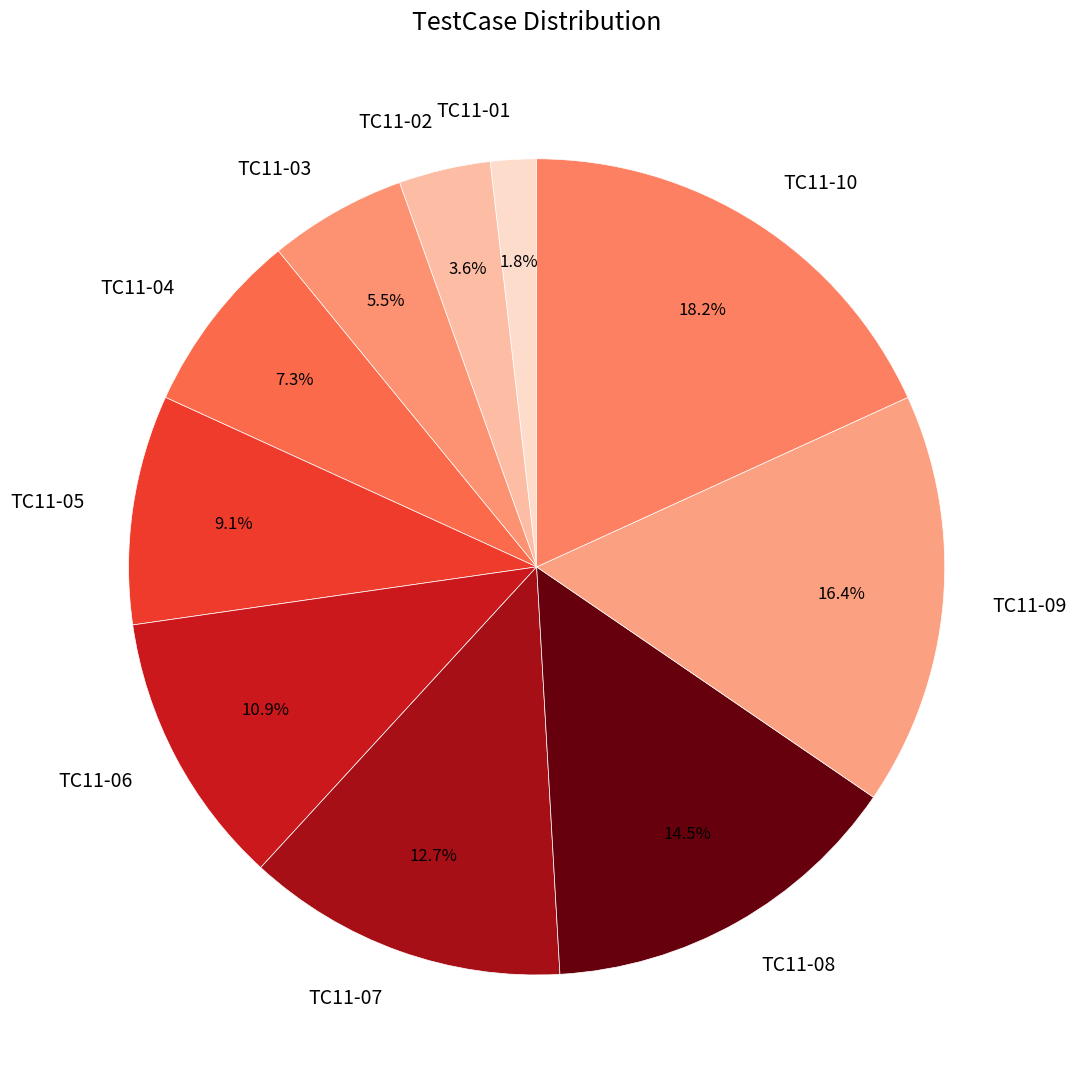

Rank the categories by value from lowest to highest.

TC11-01, TC11-02, TC11-03, TC11-04, TC11-05, TC11-06, TC11-07, TC11-08, TC11-09, TC11-10